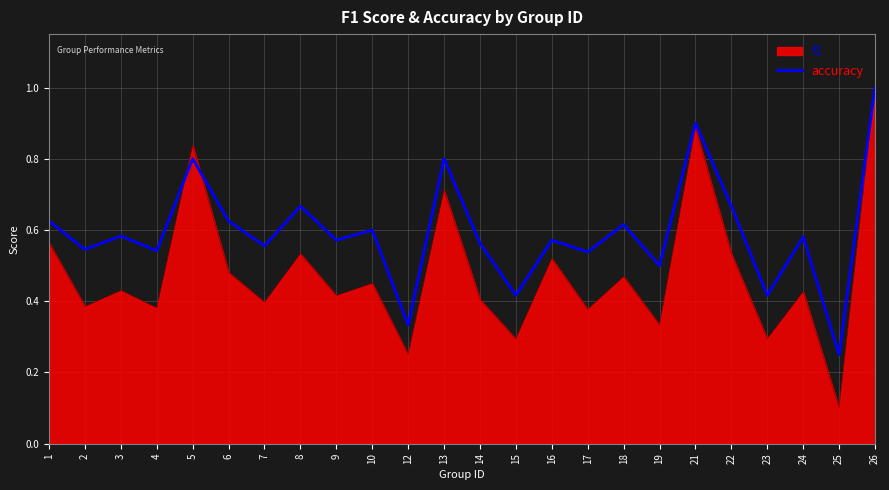

At which category is the sum across all series the highest?

26